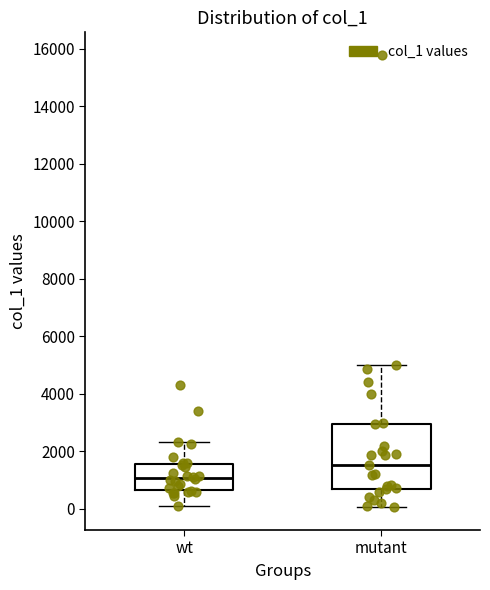

Reading left to right, read every box against the y-axis: the position of its median line, the range the box covers, and the ends of its whiskers. The values are not printed on the chart, so give them approximately, as read against the axis.

wt: median 1000, box 600 to 1600, whiskers 200 to 2400
mutant: median 1600, box 800 to 3000, whiskers 0 to 5000